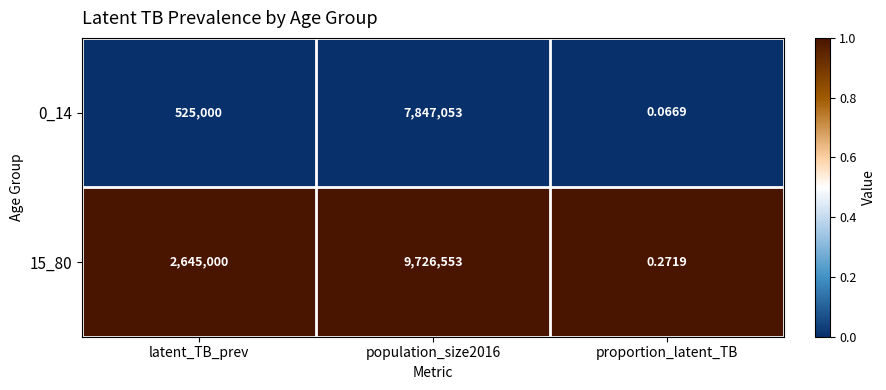

At which label does 0_14 reach its minimum?

proportion_latent_TB